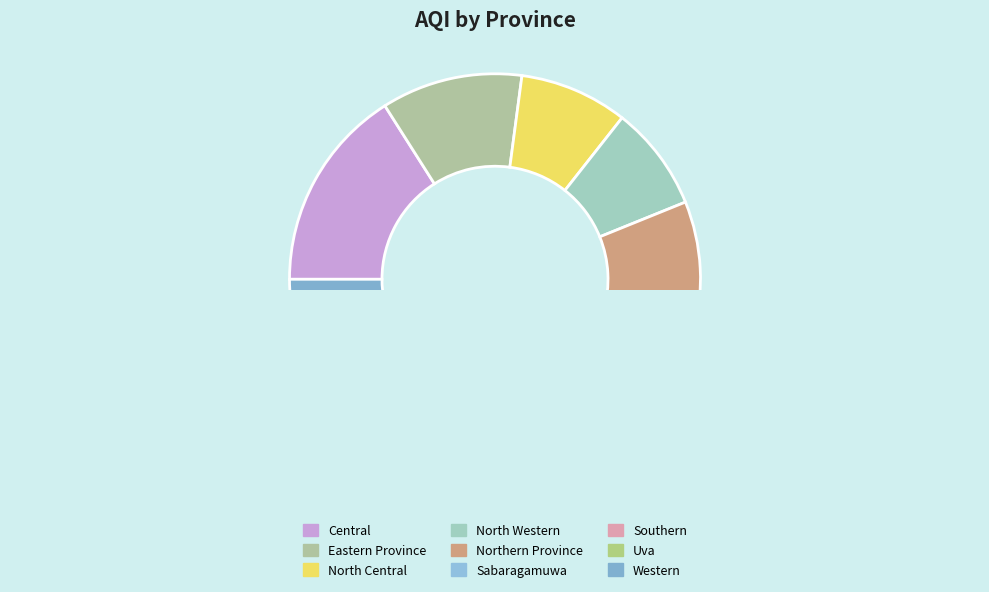

Is Sabaragamuwa the majority of the pie?

No